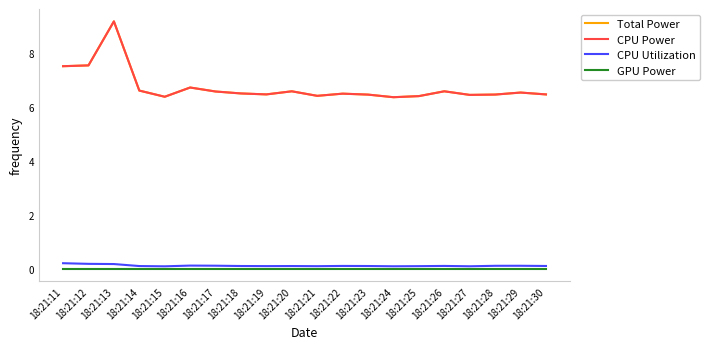

Rank the categories by Total Power value from lowest to highest.

18:21:24, 18:21:15, 18:21:25, 18:21:21, 18:21:27, 18:21:23, 18:21:28, 18:21:30, 18:21:19, 18:21:22, 18:21:18, 18:21:29, 18:21:17, 18:21:20, 18:21:26, 18:21:14, 18:21:16, 18:21:11, 18:21:12, 18:21:13